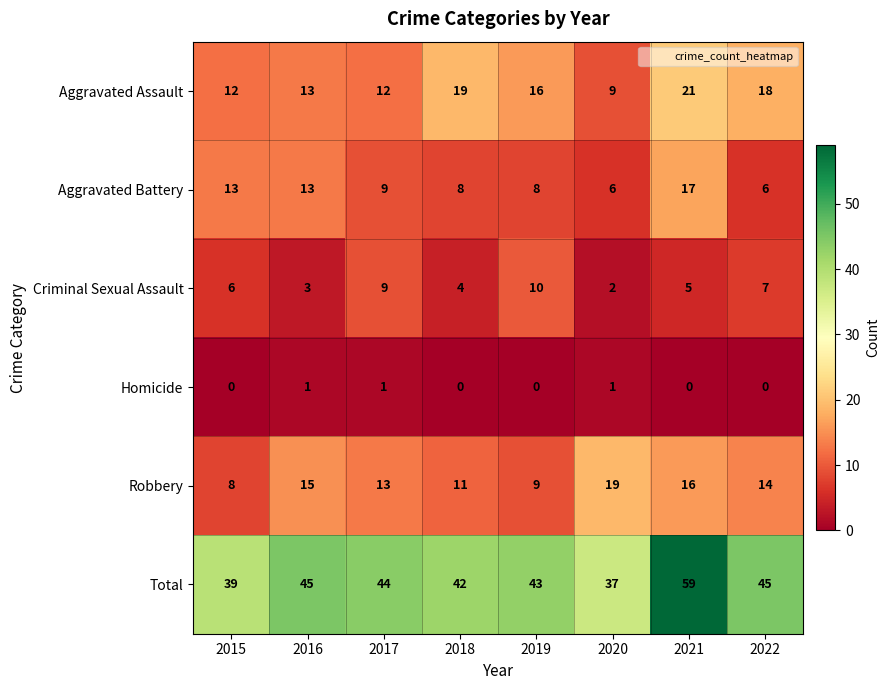

Is the value of Robbery at 2016 greater than the value of Aggravated Assault at 2017?

Yes